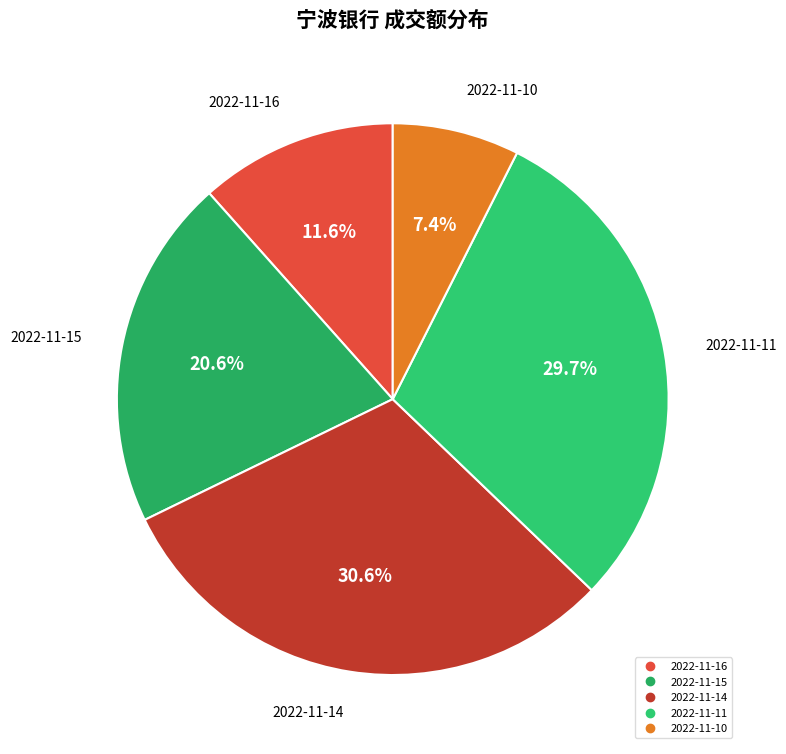

How many segments does this pie chart have?

5